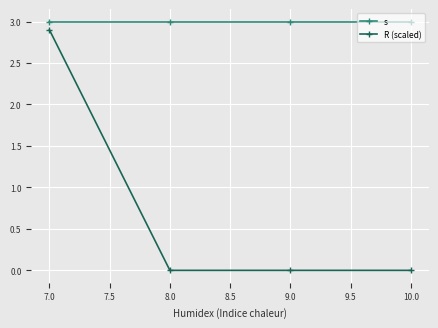

What is the average value of the R (scaled) series?

0.7